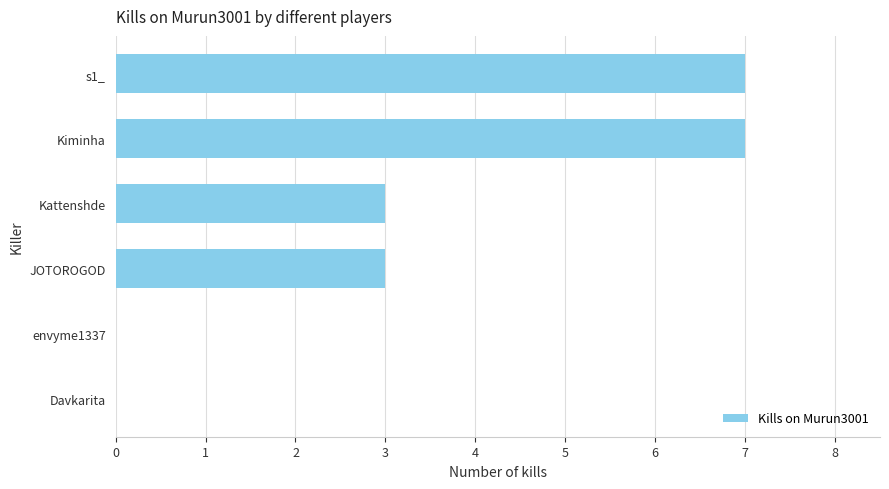

Which has a higher value, Kiminha or envyme1337?

Kiminha